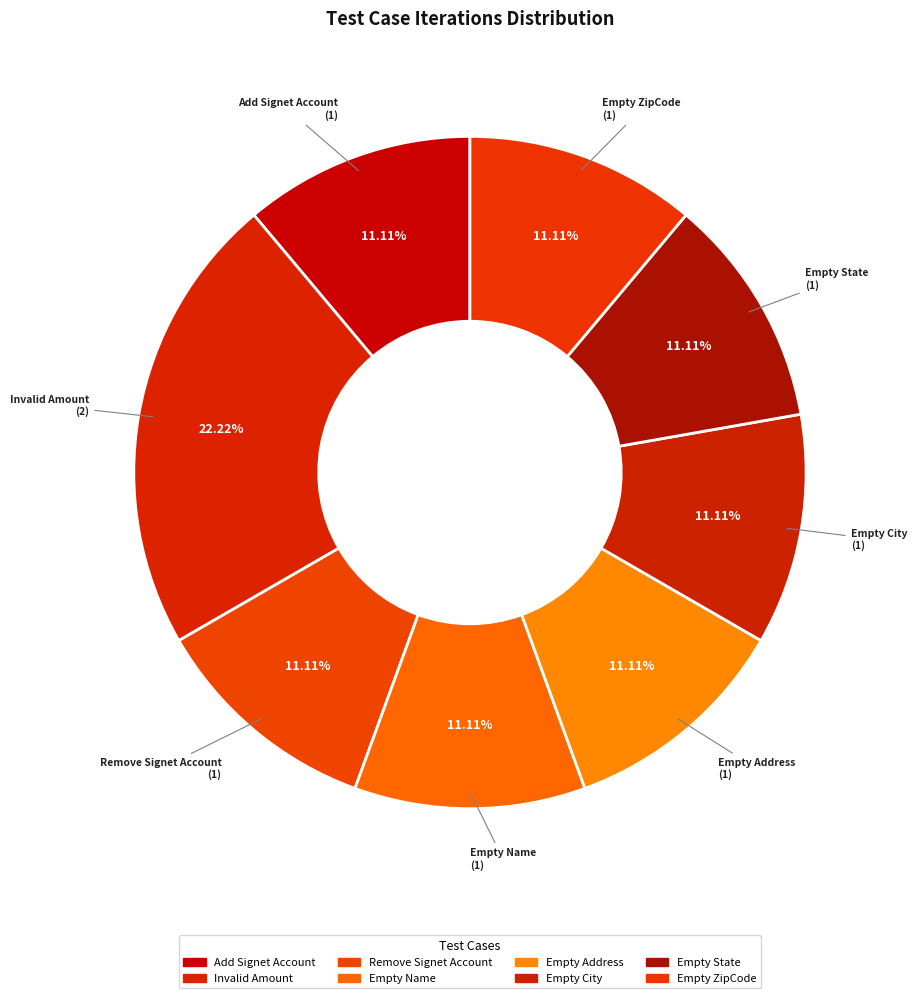

The Empty ZipCode slice represents 11% of the pie. True or false?

True